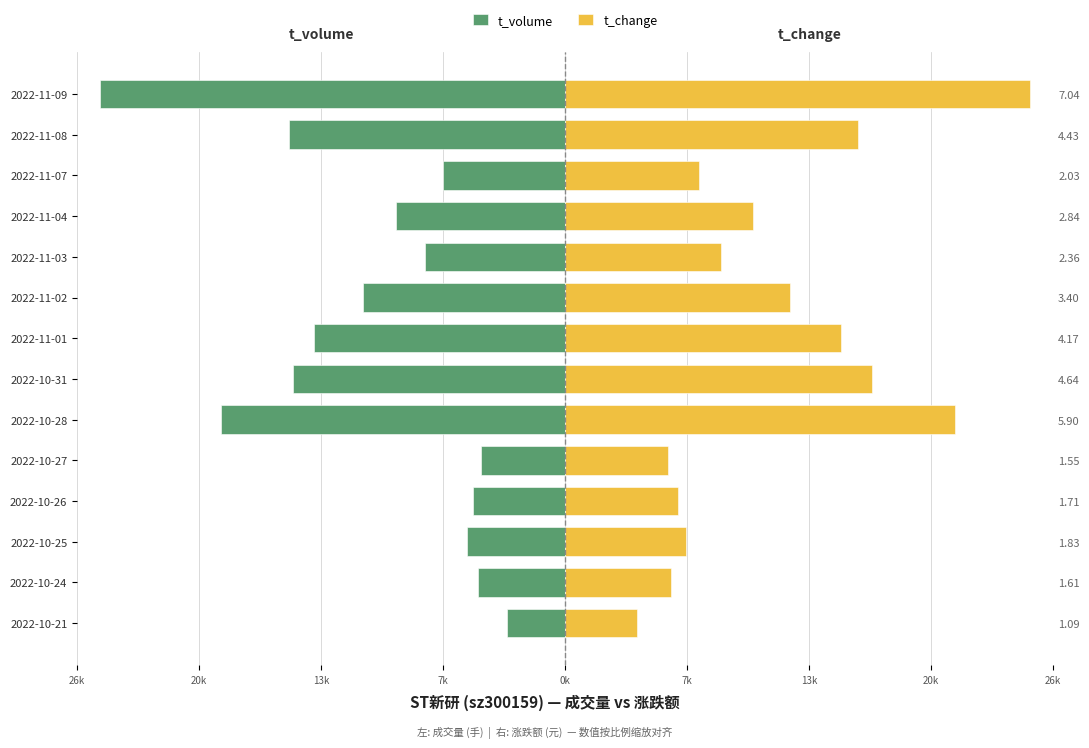

Reading left to right, extract all data points from this chart.

t_volume: -3166.0	-4714.0	-5316.0	-4982.0	-4543.0	-18665.0	-14729.0	-13620.0	-10950.0	-7598.0	-9166.0	-6603.0	-14967.0	-25190.0
t_change: 3900.2	5760.8	6548.0	6118.6	5546.1	21110.9	16602.5	14920.8	12165.6	8444.4	10161.9	7263.6	15851.1	25190.0